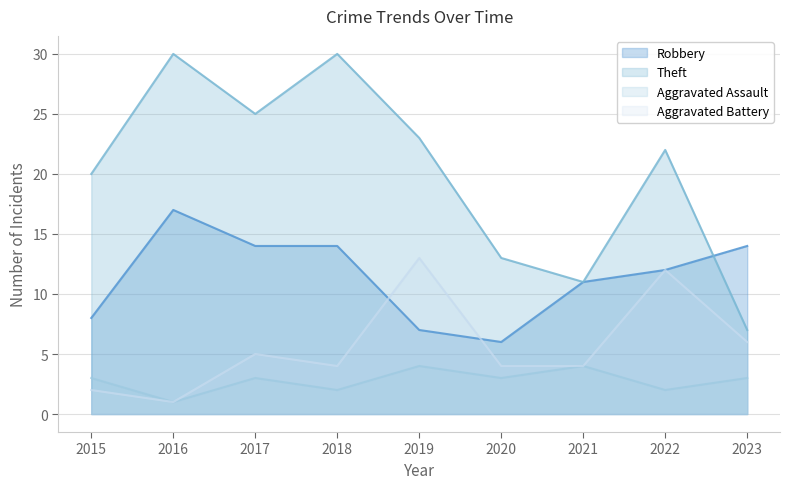

True or false: Robbery has a value of 14 at 2023.

True